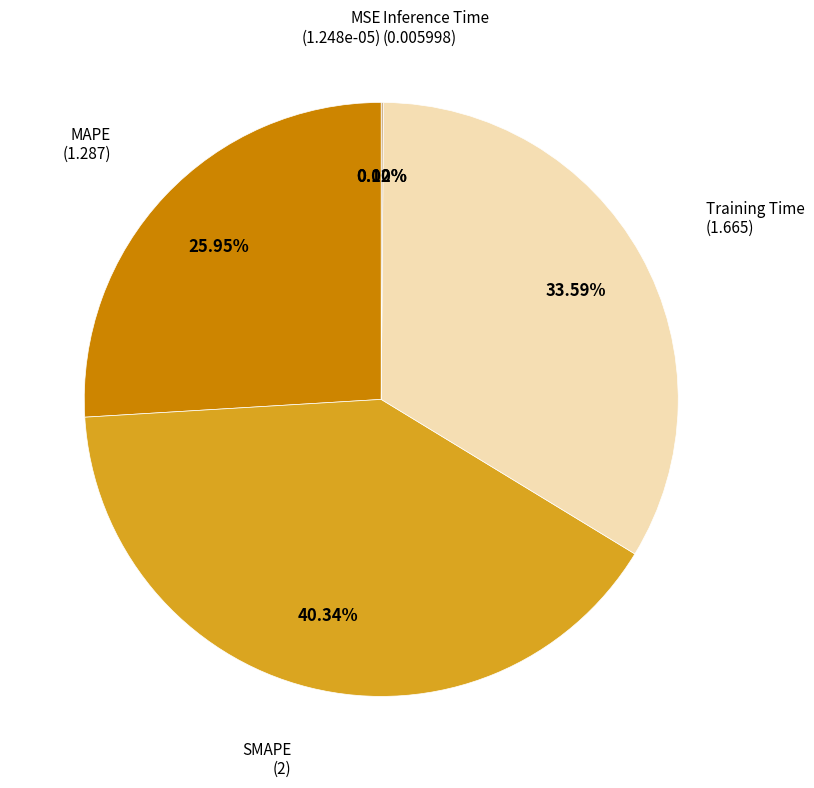

Does any single category account for the majority?

No